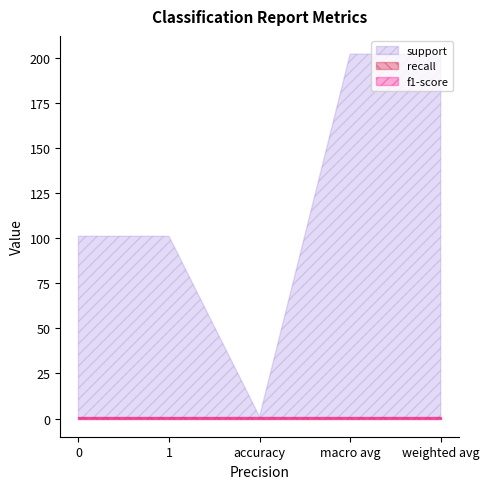

What is the approximate value of support at 0, to the nearest 10?

100